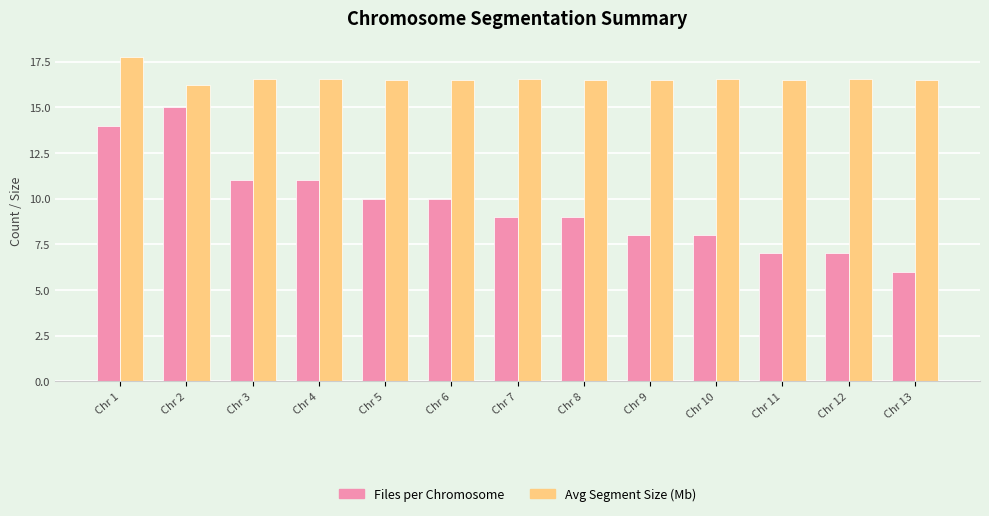

What is the lowest value of the Files per Chromosome series?

6.0